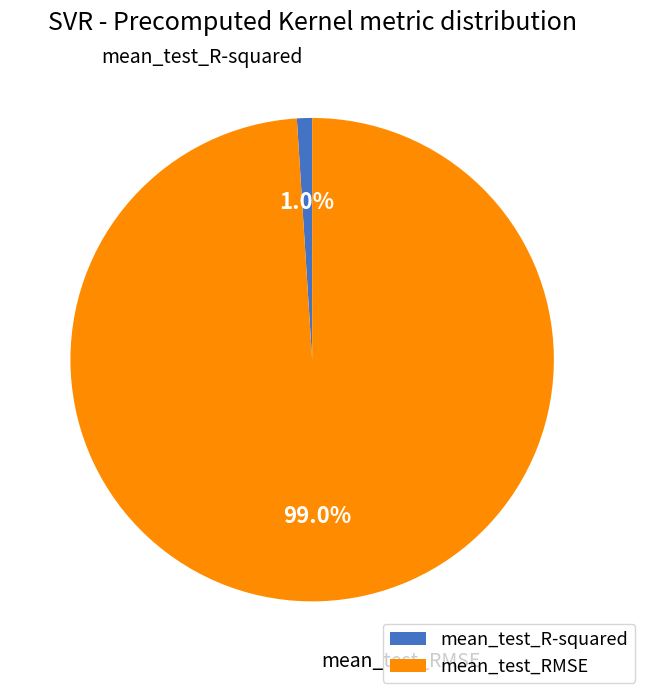

How many segments does this pie chart have?

2